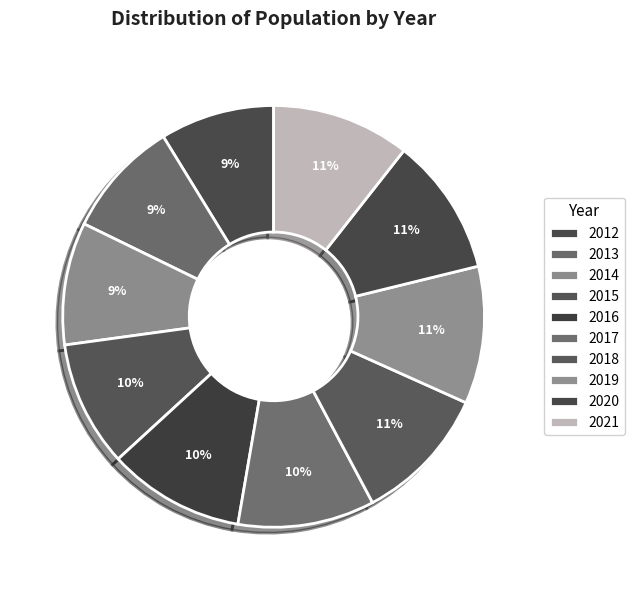

Rank the categories by value from highest to lowest.

2021, 2020, 2019, 2018, 2017, 2016, 2015, 2014, 2013, 2012